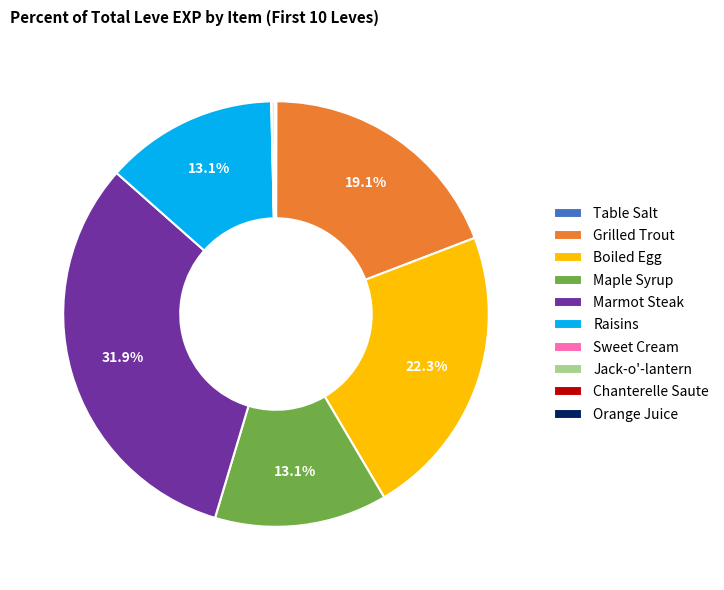

What portion of the pie excludes Raisins?

86.9%